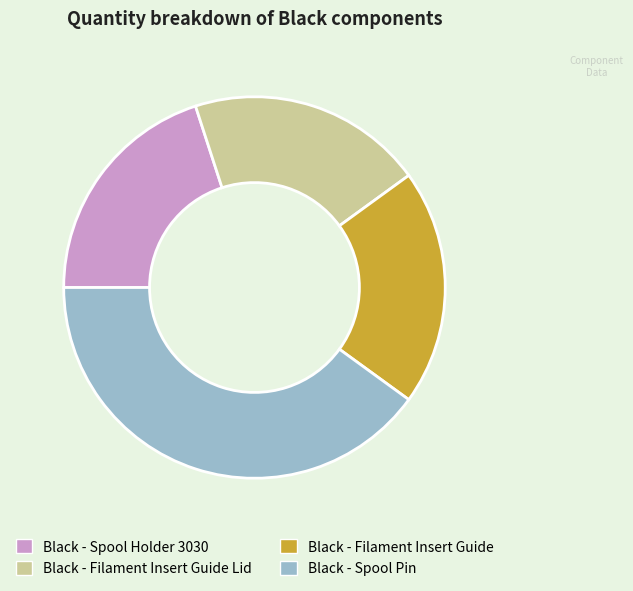

True or false: Black - Spool Pin accounts for 40% of the total.

True